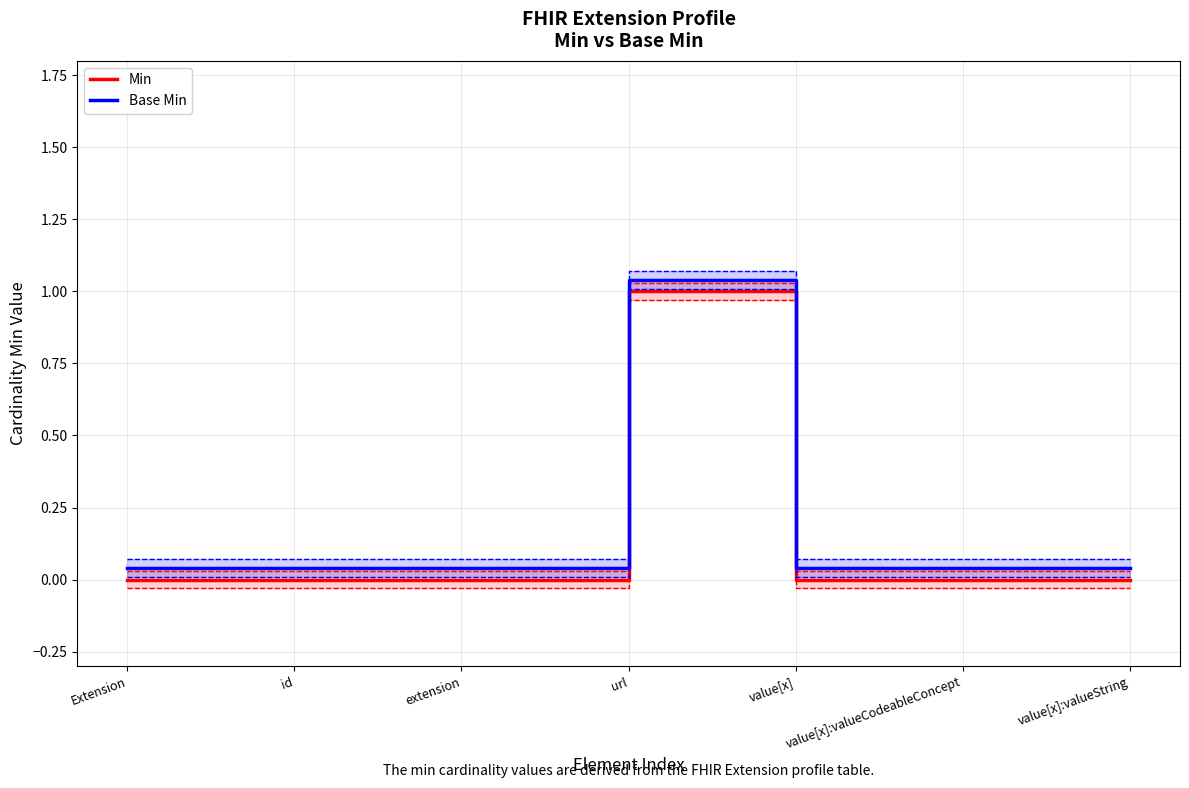

At how many categories does at least one series exceed 0?

7